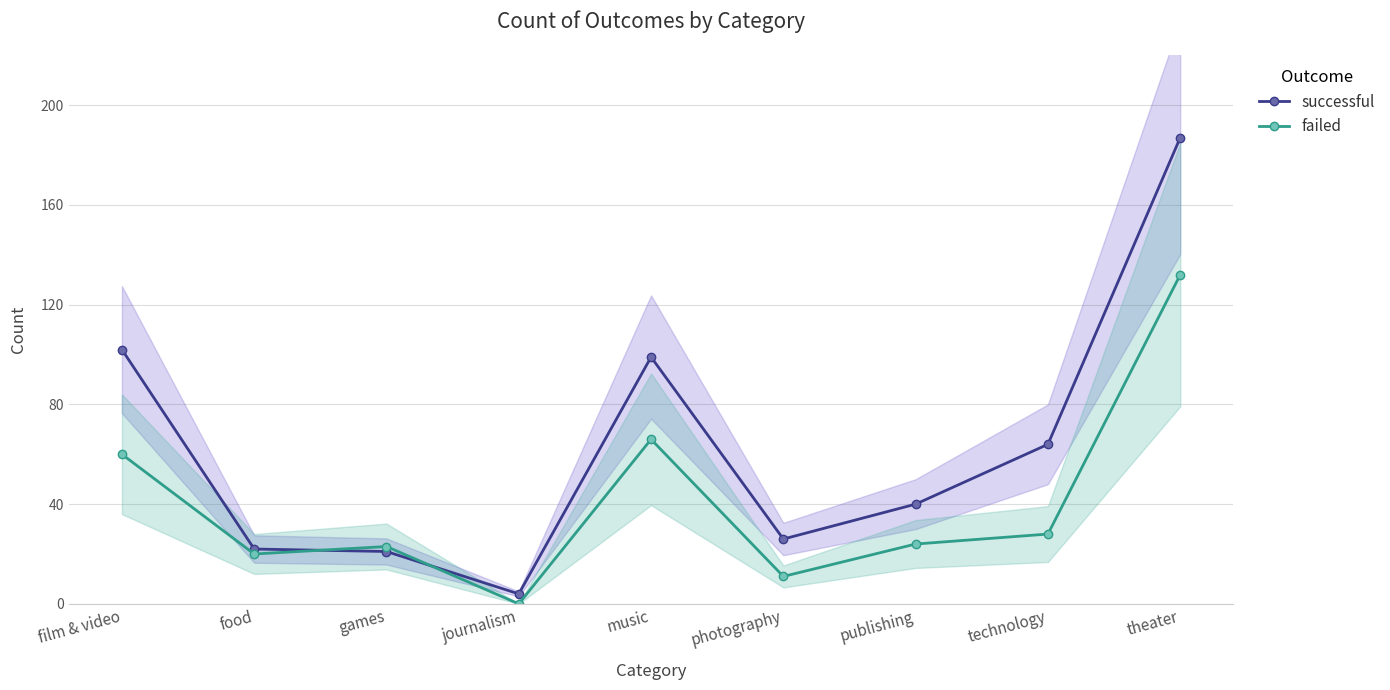

Reading left to right, transcribe all the data shown in this chart.

successful: 102	22	21	4	99	26	40	64	187
failed: 60	20	23	0	66	11	24	28	132